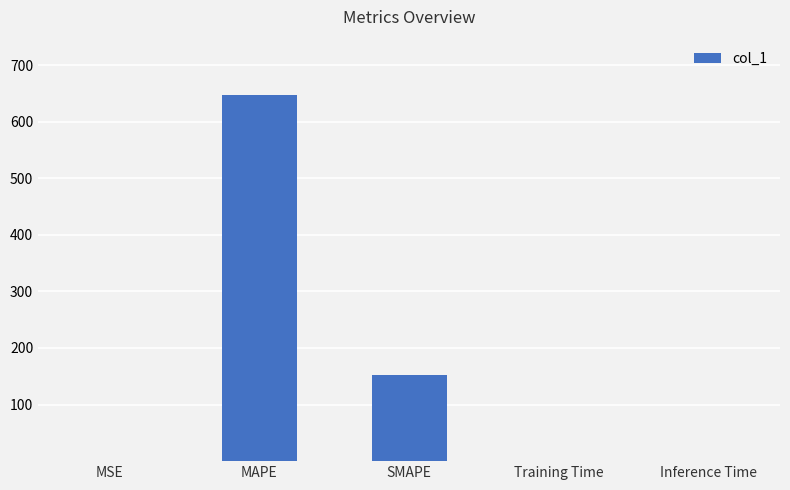

Are the bars horizontal?

No